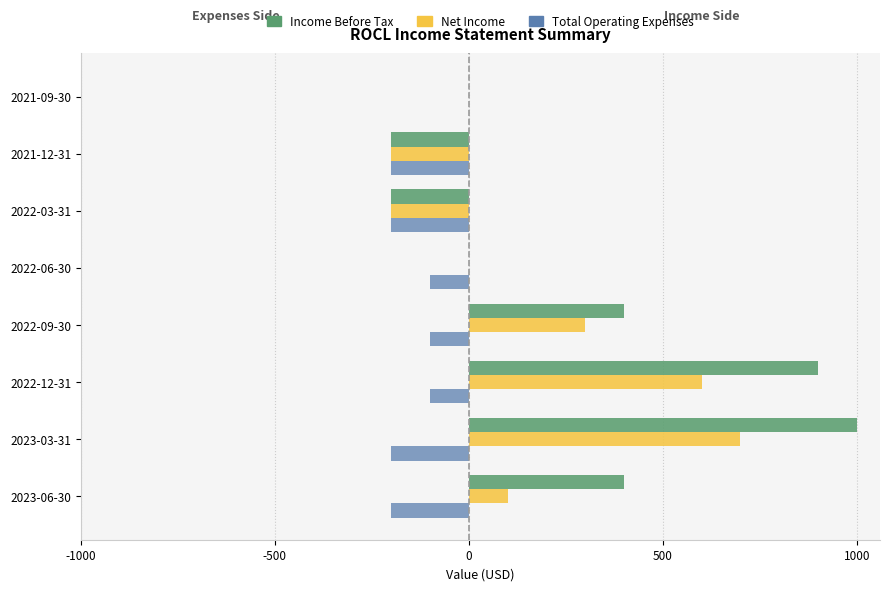

At which category does the chart reach its peak across all series?

2023-03-31